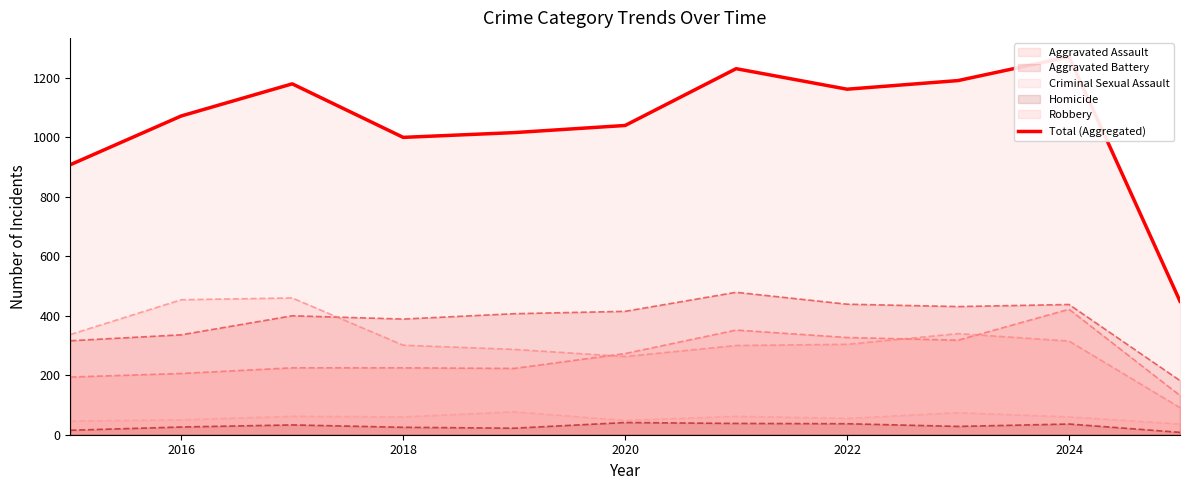

After their last crossing, which series has the higher values: Aggravated Battery or Robbery?

Aggravated Battery